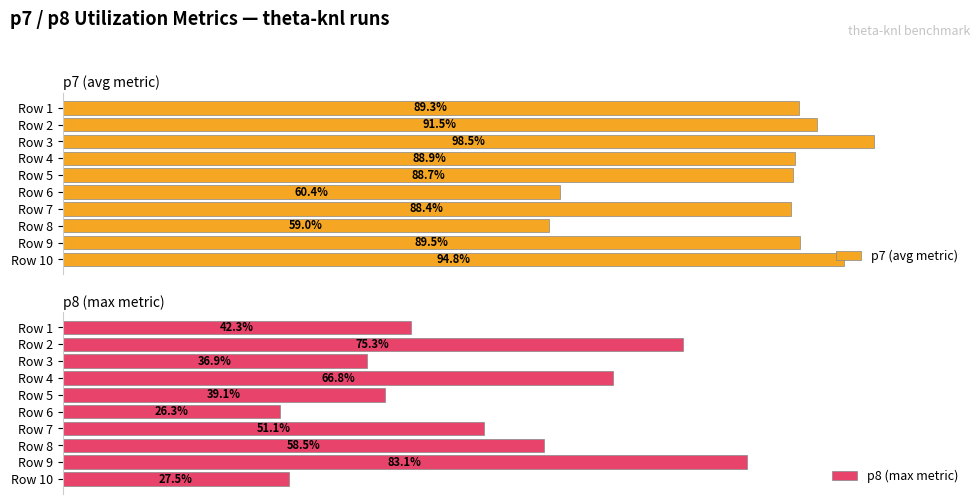

Which series has the widest spread of values?

p8 (max metric)